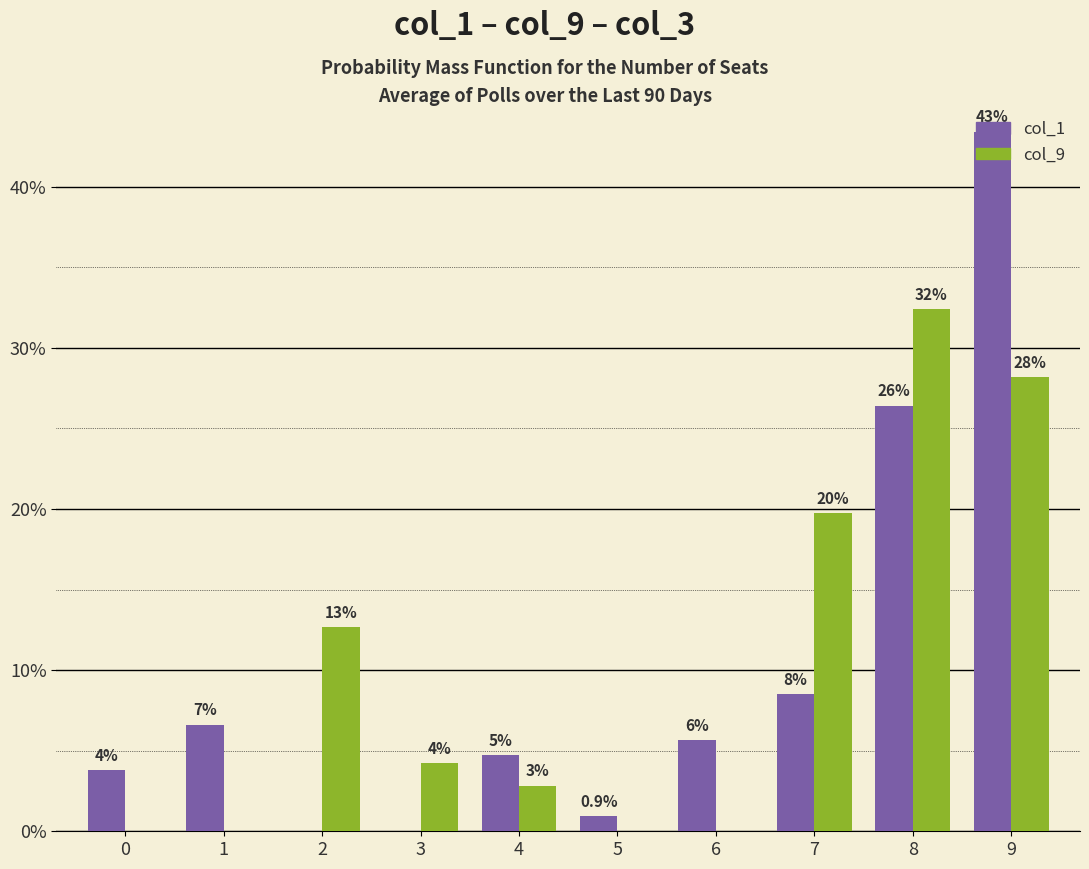

Where does the col_9 series first go above 4?

2